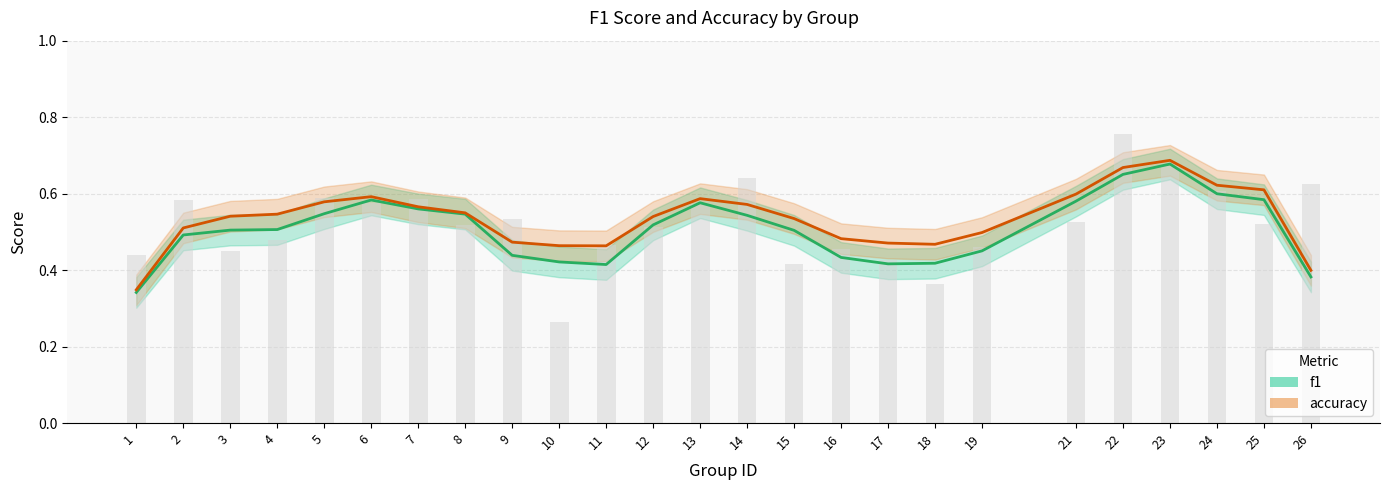

How many distinct data groups are displayed?

2